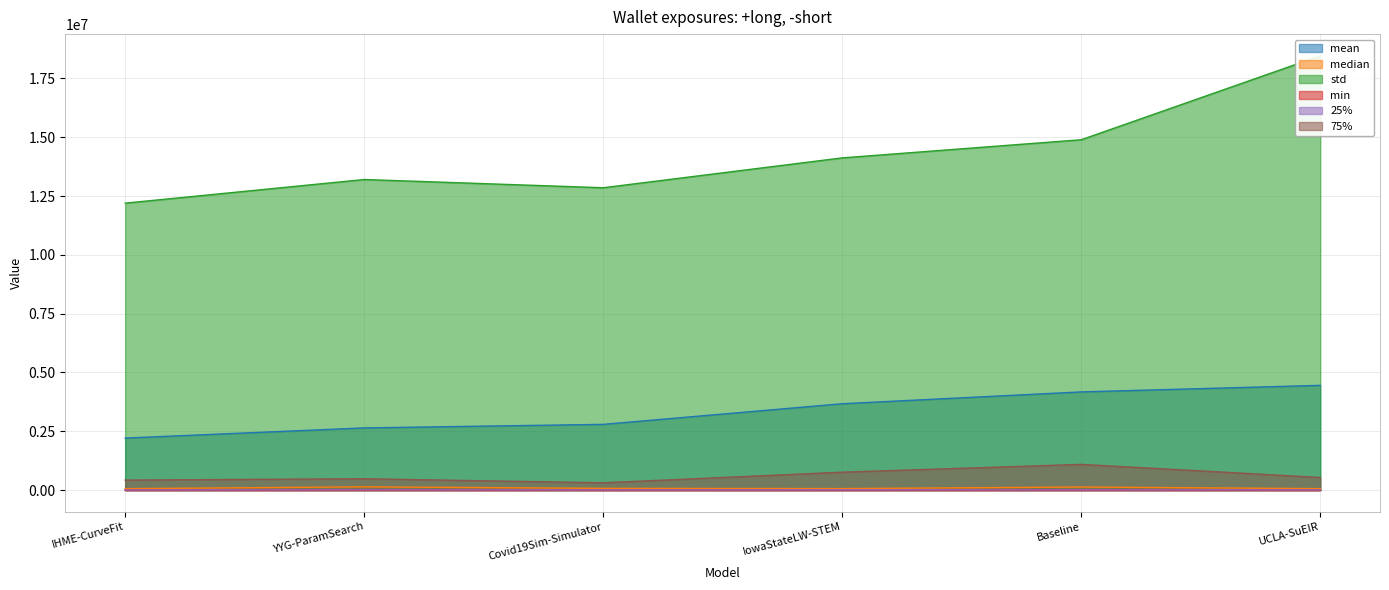

What are all the series names shown in the legend?

mean, median, std, min, 25%, 75%